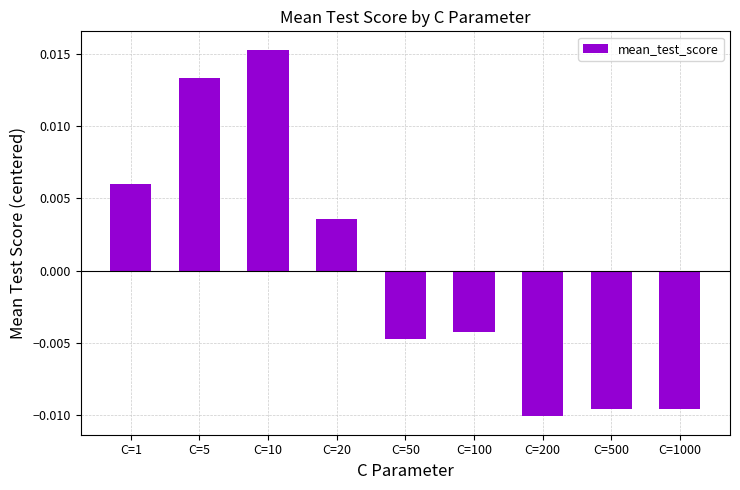

At which label is the value closest to 0?

C=20